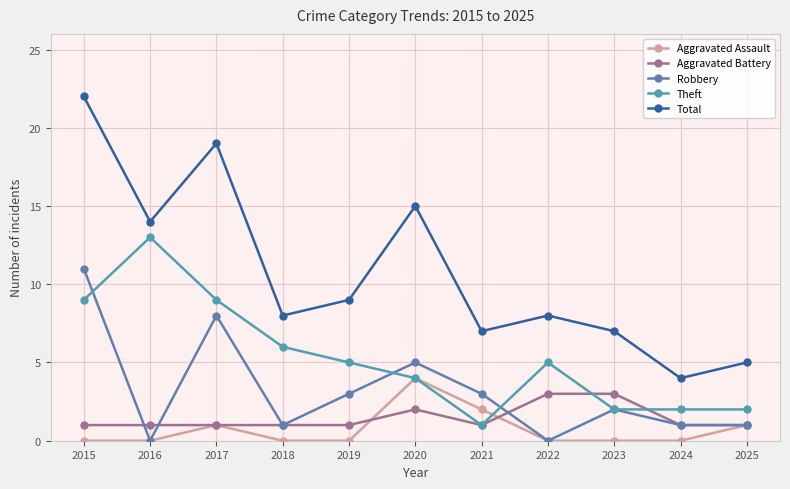

What is the difference between the highest and lowest values at 2017?

18